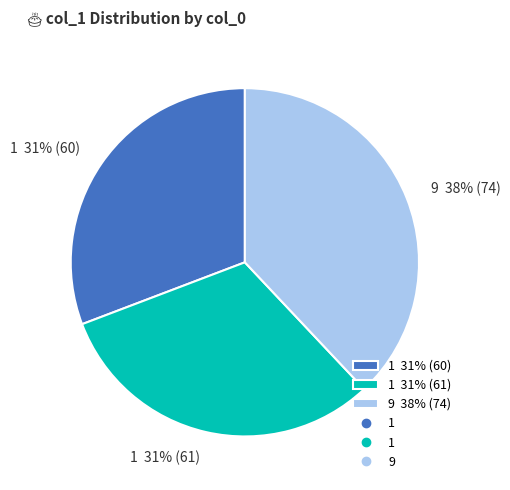

Is there any slice that represents more than half of the pie?

No